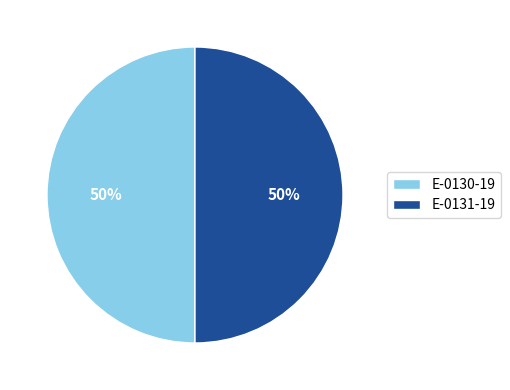

Combined, do E-0130-19 and E-0131-19 account for over 50%?

Yes